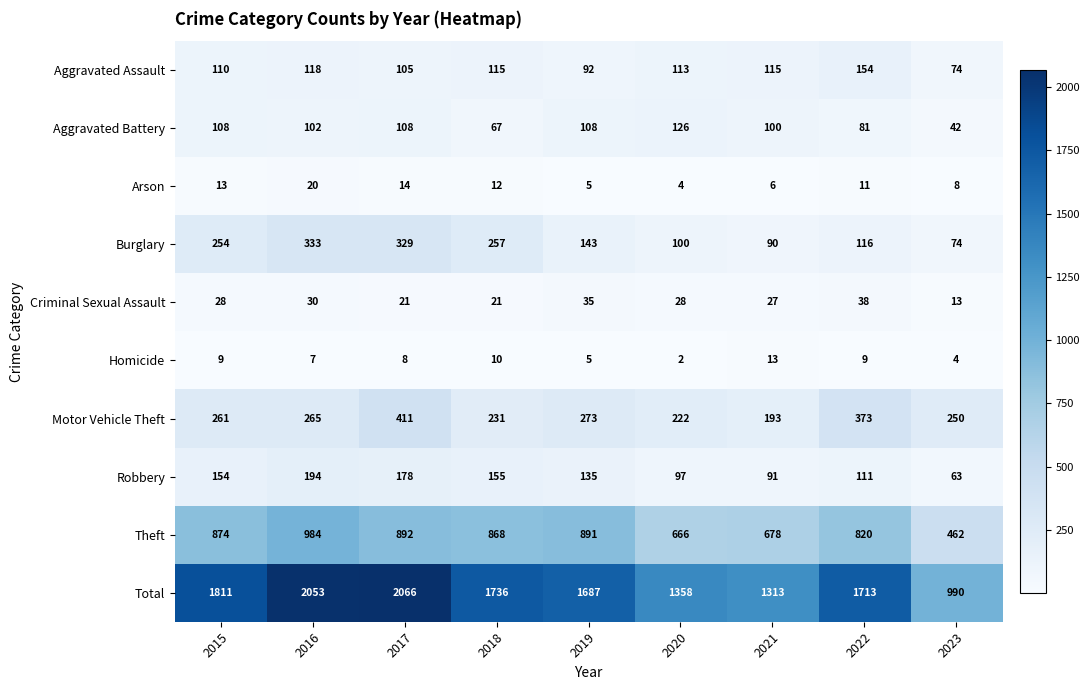

What is the sum of all Burglary values?

1696